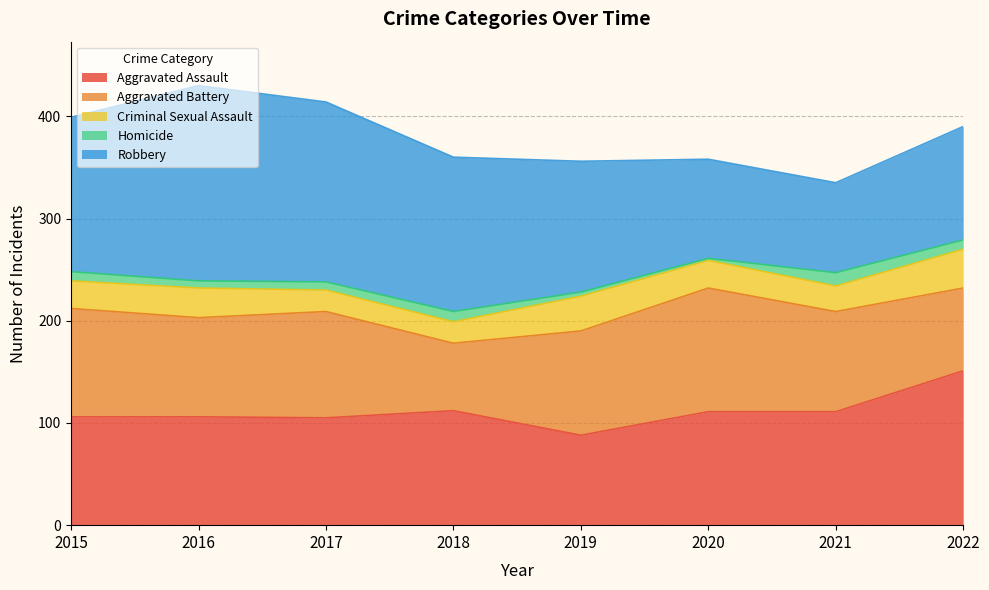

True or false: Homicide and Robbery cross at least once.

False